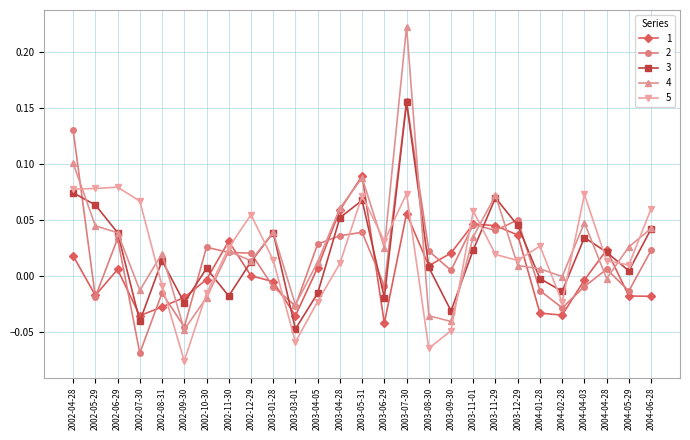

The value of 2 at 2002-10-30 is 0.0. True or false?

True